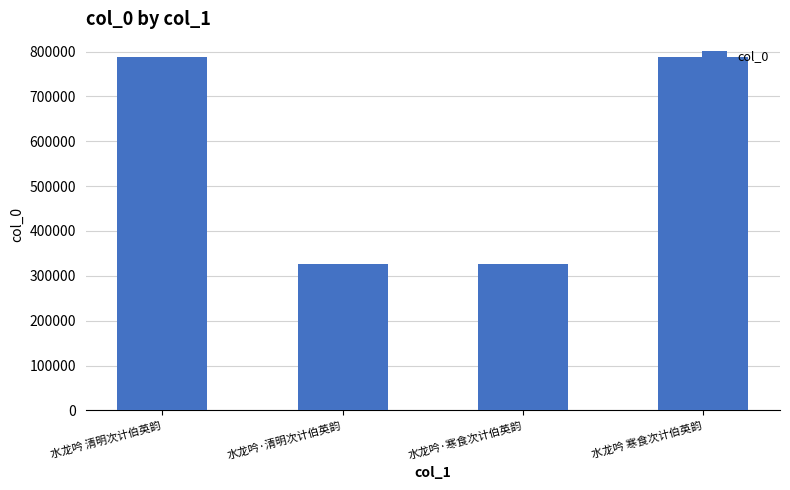

What is the smallest value displayed?

325709